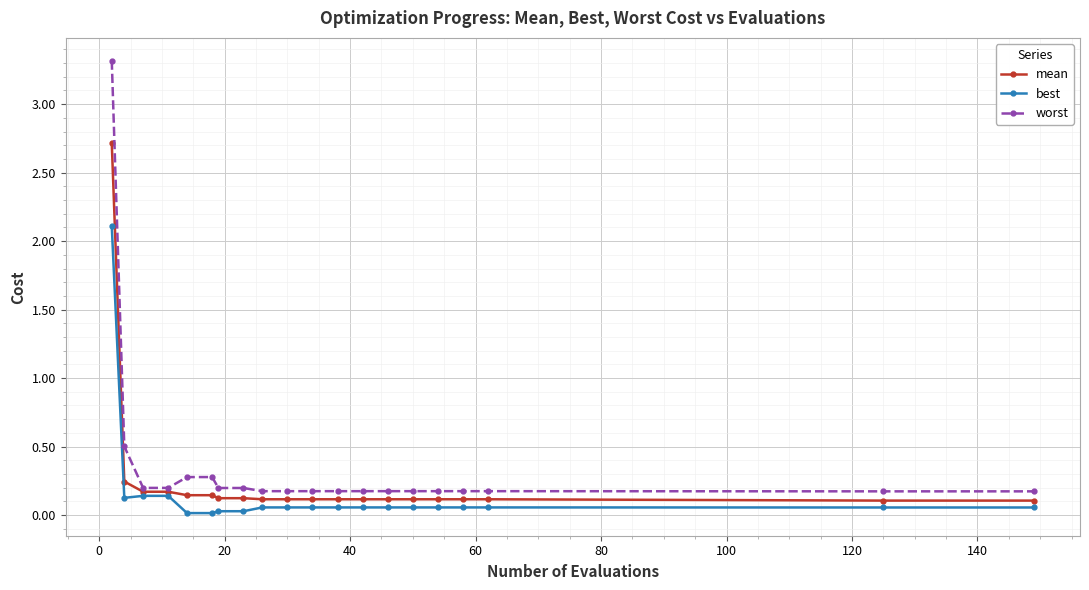

Which series has the largest range (max minus min)?

worst